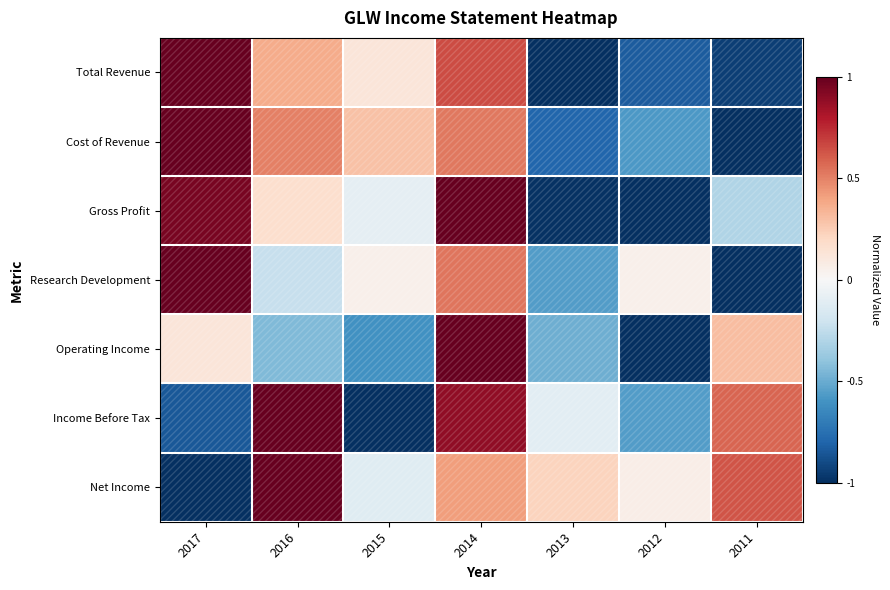

List the series in order of their peak value, highest first.

Total Revenue, Cost of Revenue, Gross Profit, Research Development, Operating Income, Income Before Tax, Net Income